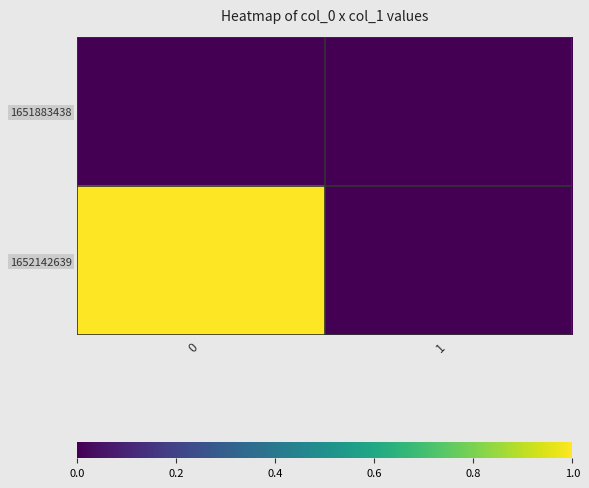

Which series has the largest total across all categories?

1652142639